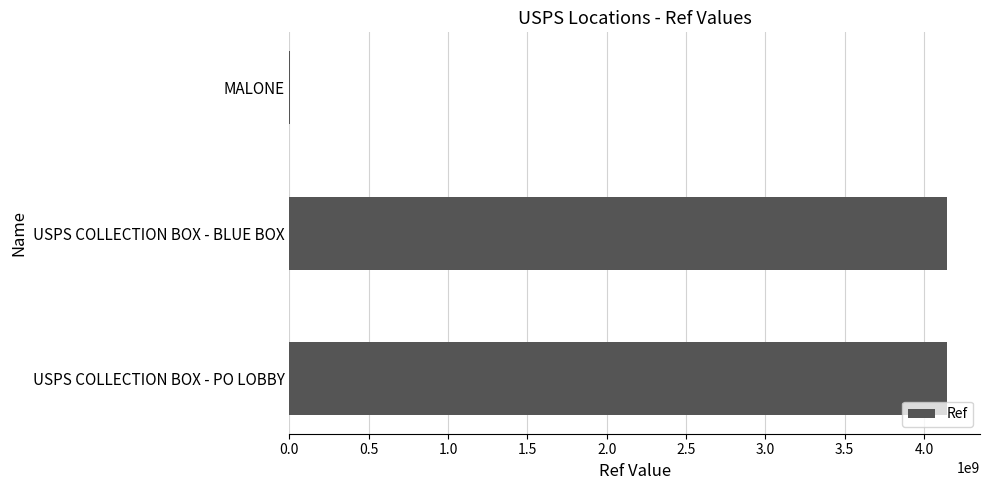

Which has a higher value, USPS COLLECTION BOX - BLUE BOX or MALONE?

USPS COLLECTION BOX - BLUE BOX